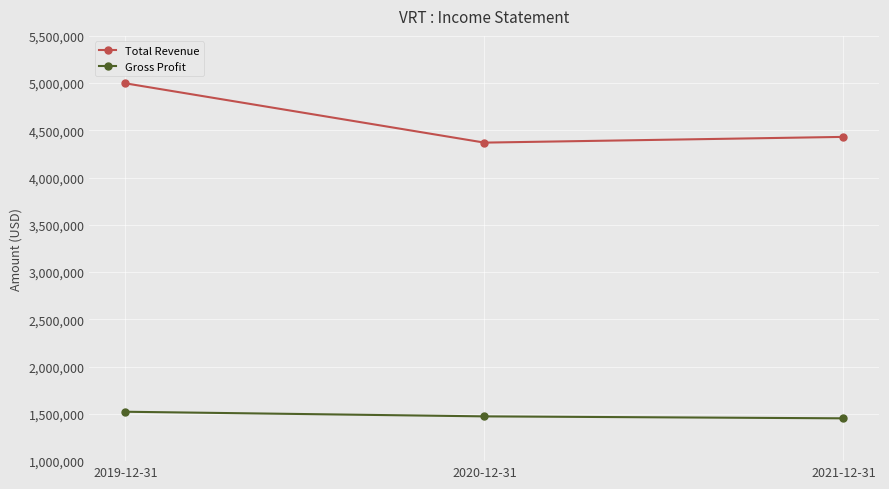

Which series has the largest range (max minus min)?

Total Revenue